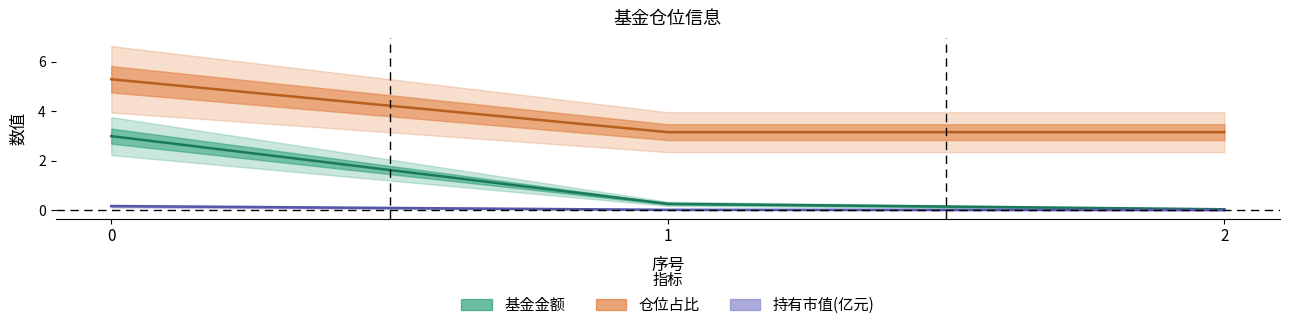

What is the difference between the maximum and minimum values in the 仓位占比 series?

2.1